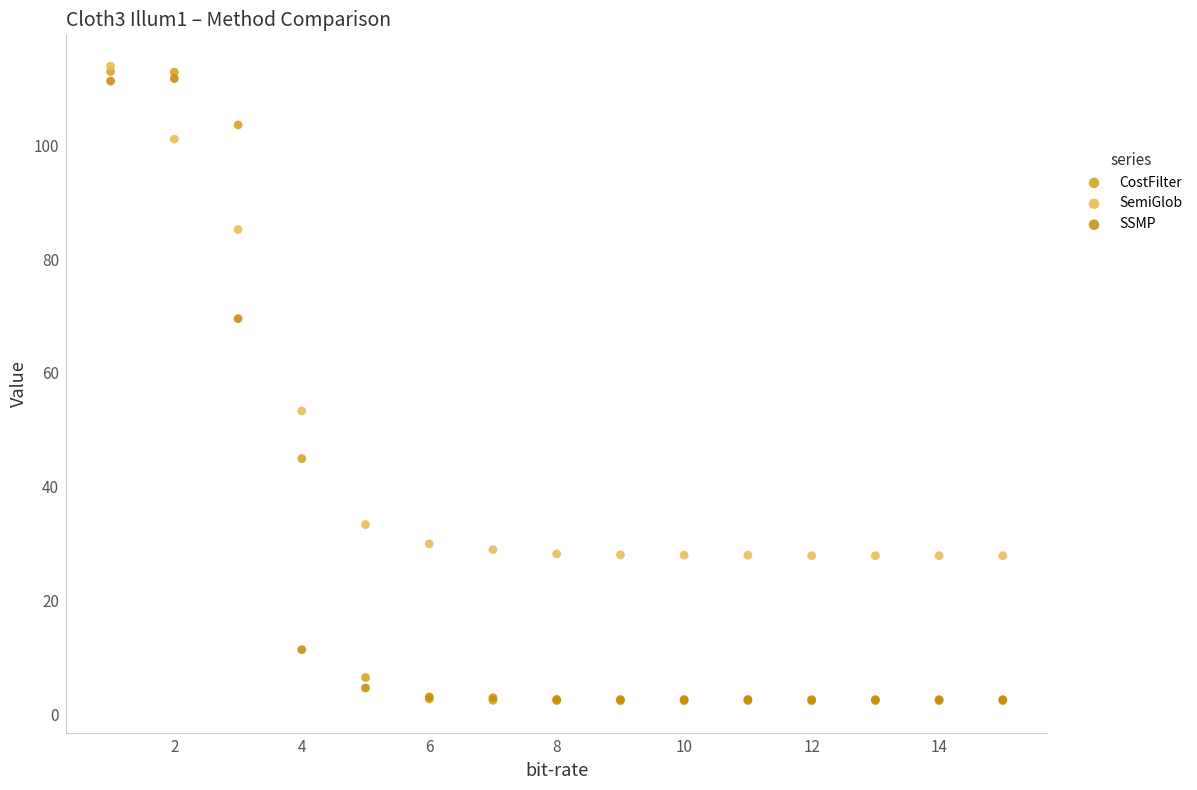

In the SSMP series, what Y value is closest to 57?

69.5